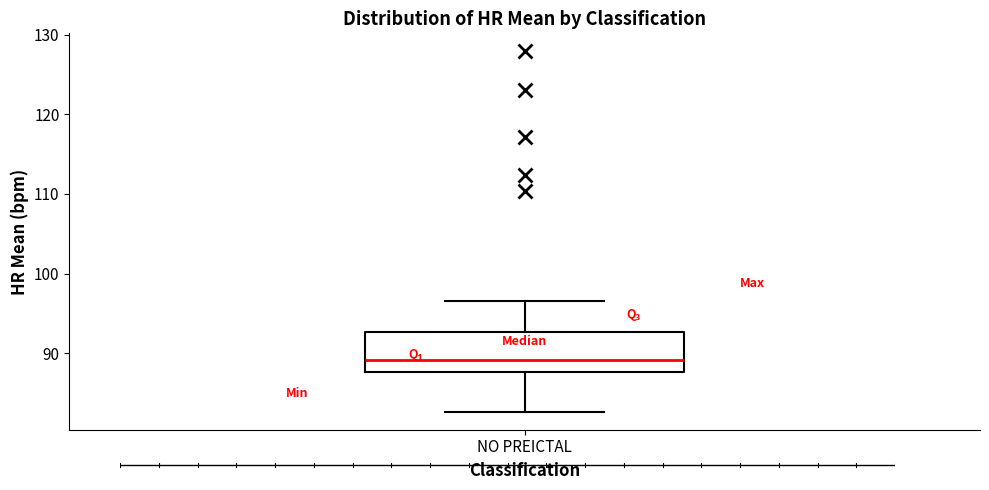

Transcribe this box plot: give where the median line is, the range the box spans, and where the two whiskers end, as read against the y-axis. The values are not printed on the chart, so give them approximately, as read against the axis.

median 89, box 88 to 93, whiskers 83 to 97